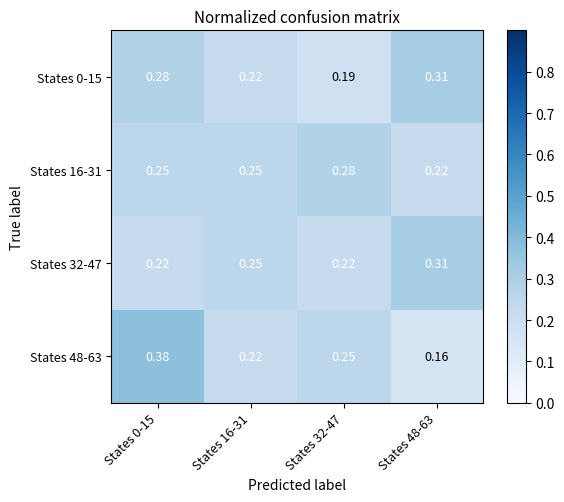

Reading left to right, transcribe all the data shown in this chart.

States 0-15: States 0-15=0.3	States 16-31=0.2	States 32-47=0.2	States 48-63=0.3
States 16-31: States 0-15=0.2	States 16-31=0.2	States 32-47=0.3	States 48-63=0.2
States 32-47: States 0-15=0.2	States 16-31=0.2	States 32-47=0.2	States 48-63=0.3
States 48-63: States 0-15=0.4	States 16-31=0.2	States 32-47=0.2	States 48-63=0.2